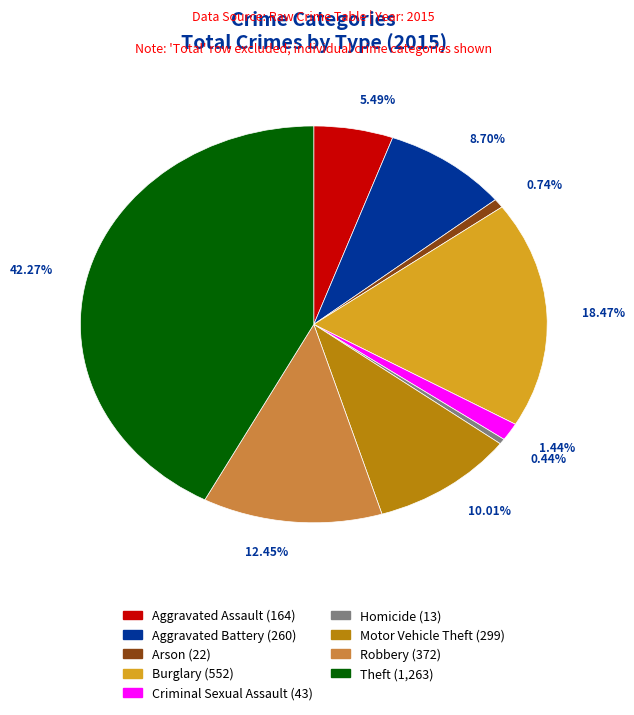

Is it true that Robbery is 1% of the pie?

False